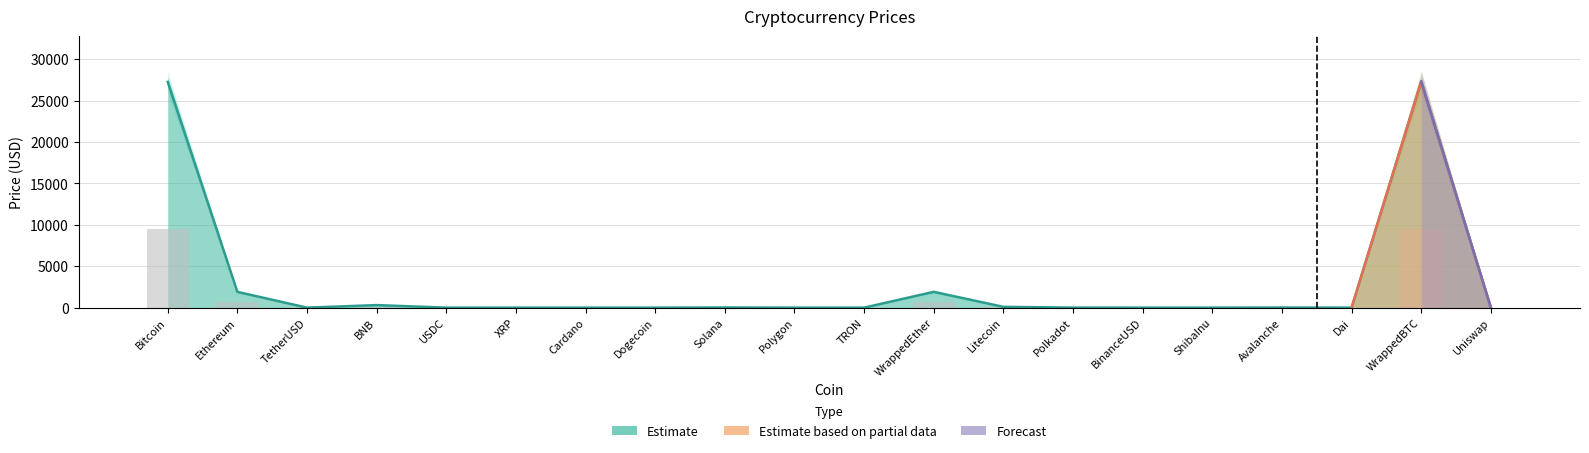

Reading right to left, transcribe all the data shown in this chart.

Price: 5.1	27296.4	1.0	14.5	0.0	1.0	5.3	95.3	1908.2	0.1	0.9	21.3	0.1	0.4	0.5	1.0	307.5	1.0	1906.2	27262.0
Price_upper: 1.8	9553.7	0.3	5.1	0.0	0.4	1.9	33.3	667.9	0.0	0.3	7.5	0.0	0.1	0.2	0.3	107.6	0.3	667.2	9541.7